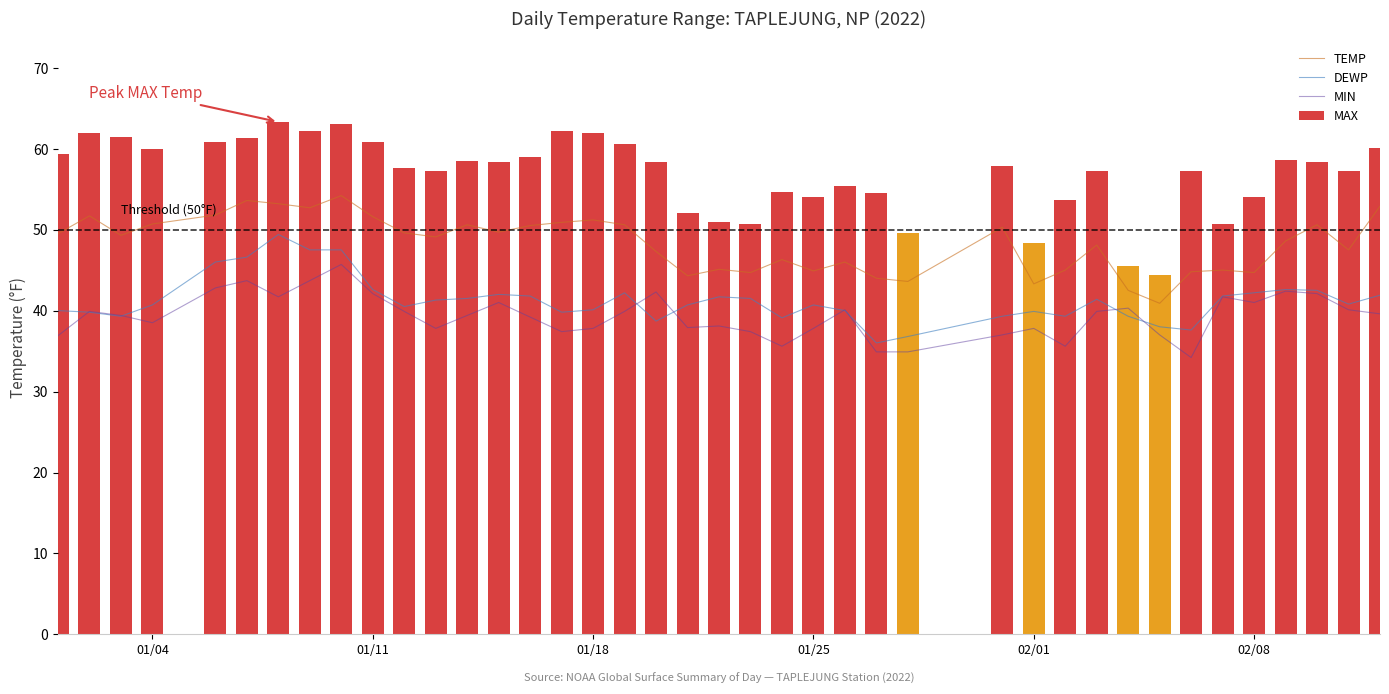

True or false: DEWP and TEMP intersect in this chart.

False